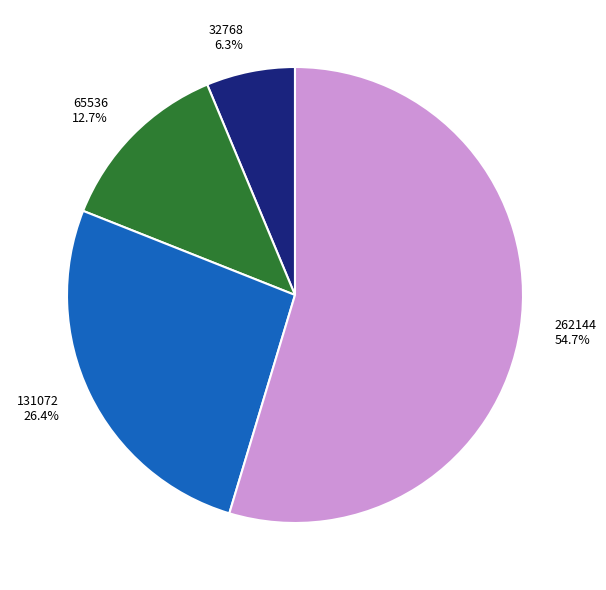

Which category has the biggest portion of the pie?

262144